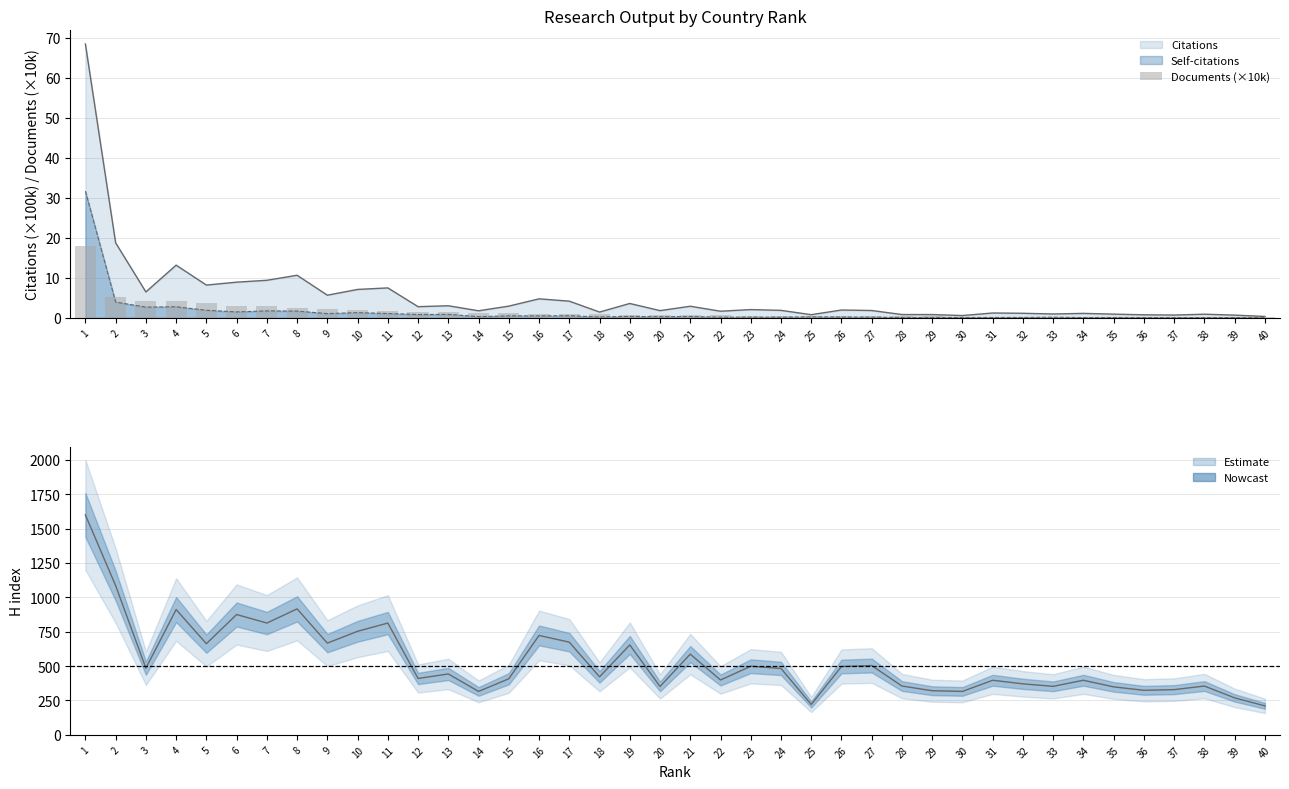

Between 11 and 40, which is larger?

11